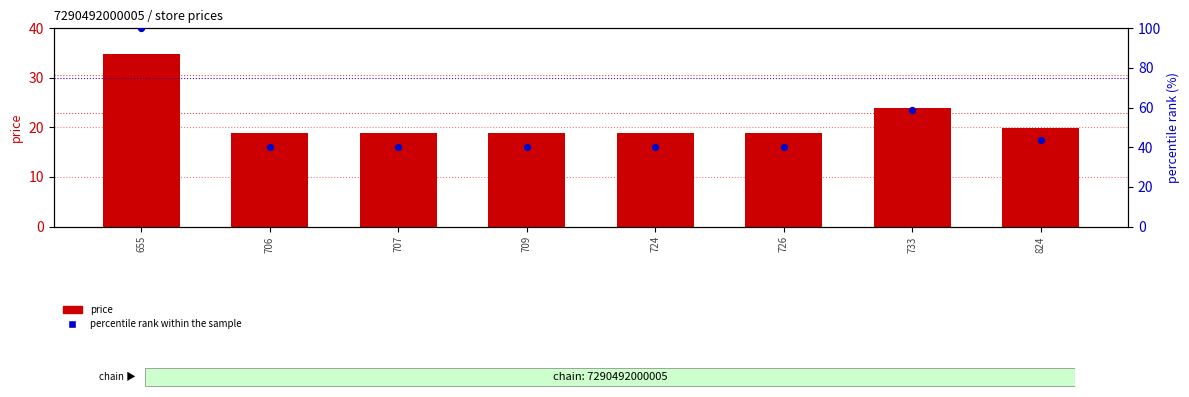

Which series reaches the maximum Y coordinate?

percentile rank within the sample